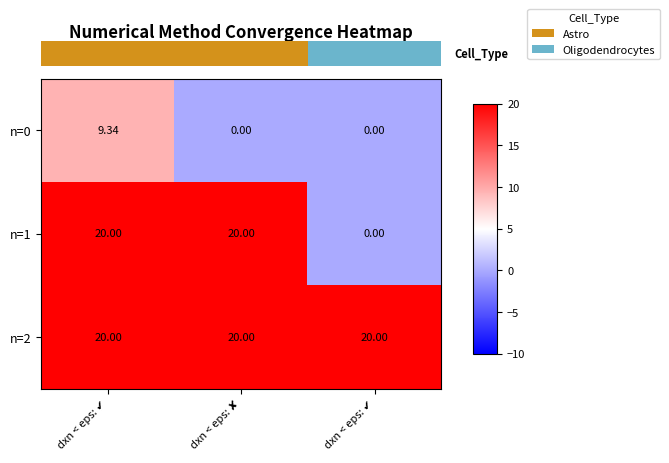

What is the spread (max minus min) of values at dxn < eps: ✔?

10.7